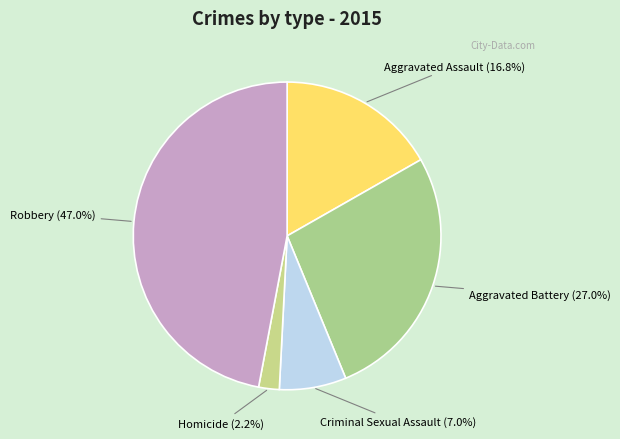

Which slice is the smallest?

Homicide